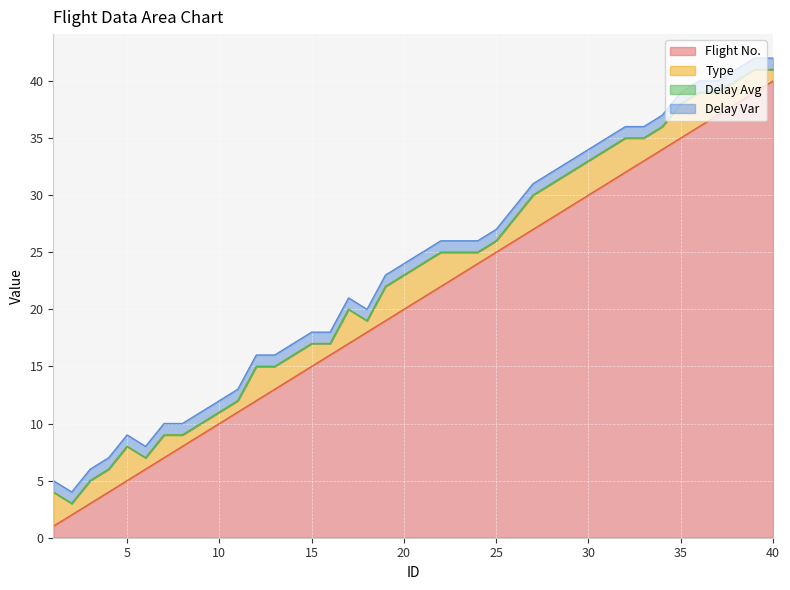

What is the total value across all series at 35?

39